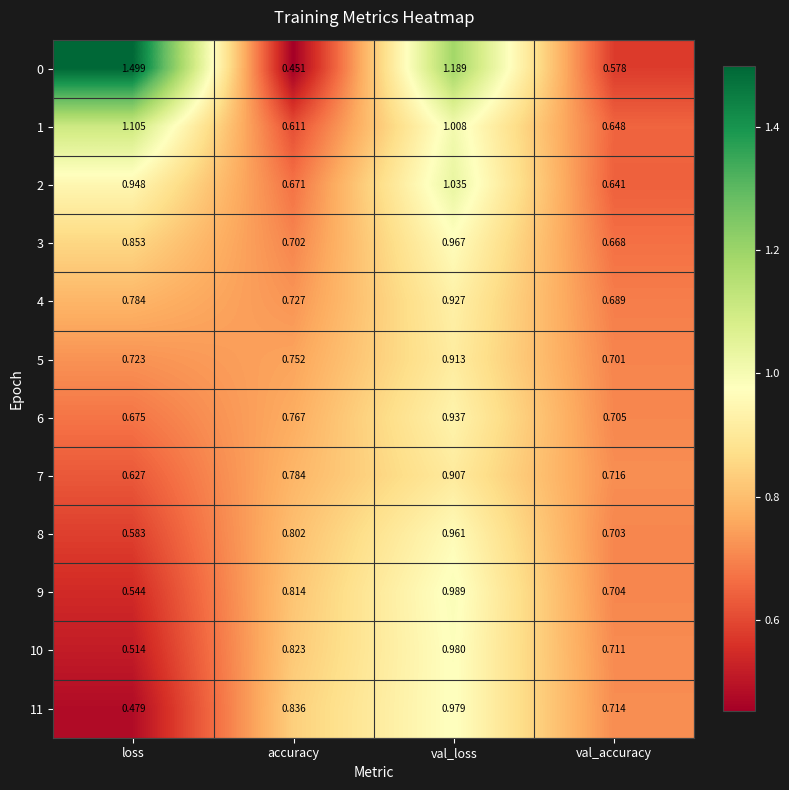

Rank the series by their maximum value, from lowest to highest.

7, 5, 4, 6, 8, 3, 11, 10, 9, 2, 1, 0